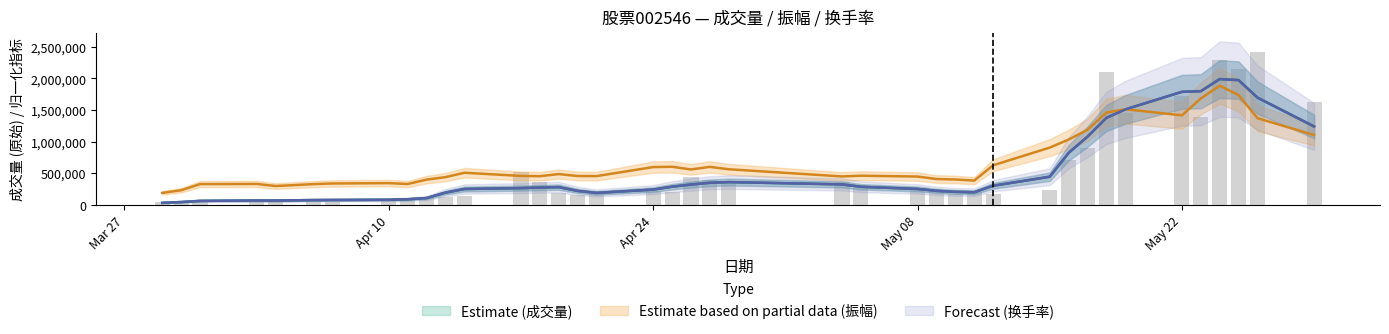

What is the difference between the highest and lowest values at 2023-05-16?

715990.9